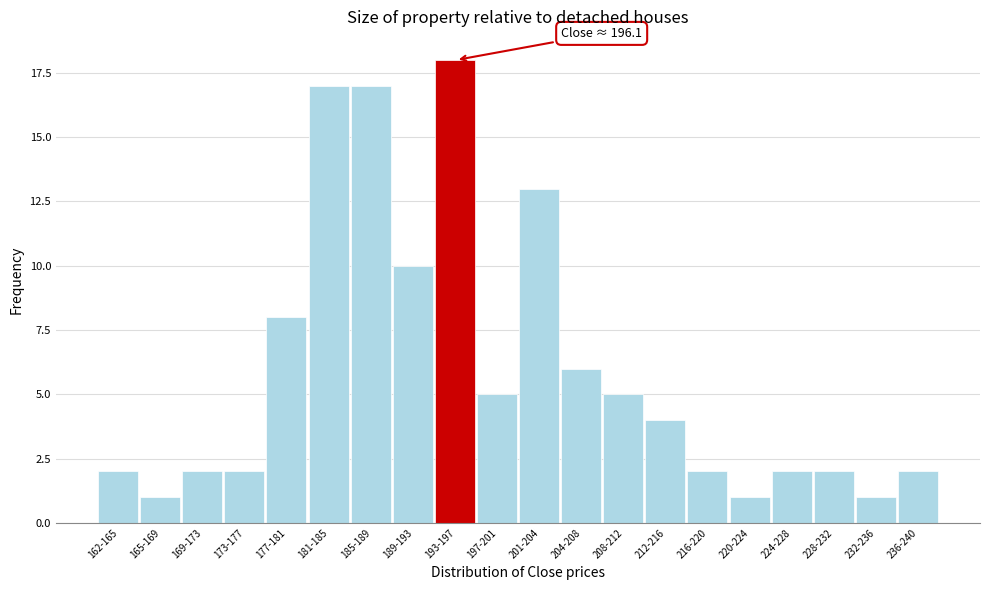

Reading right to left, what are all the values shown in this chart?

236-240=2	232-236=1	228-232=2	224-228=2	220-224=1	216-220=2	212-216=4	208-212=5	204-208=6	201-204=13	197-201=5	193-197=18	189-193=10	185-189=17	181-185=17	177-181=8	173-177=2	169-173=2	165-169=1	162-165=2